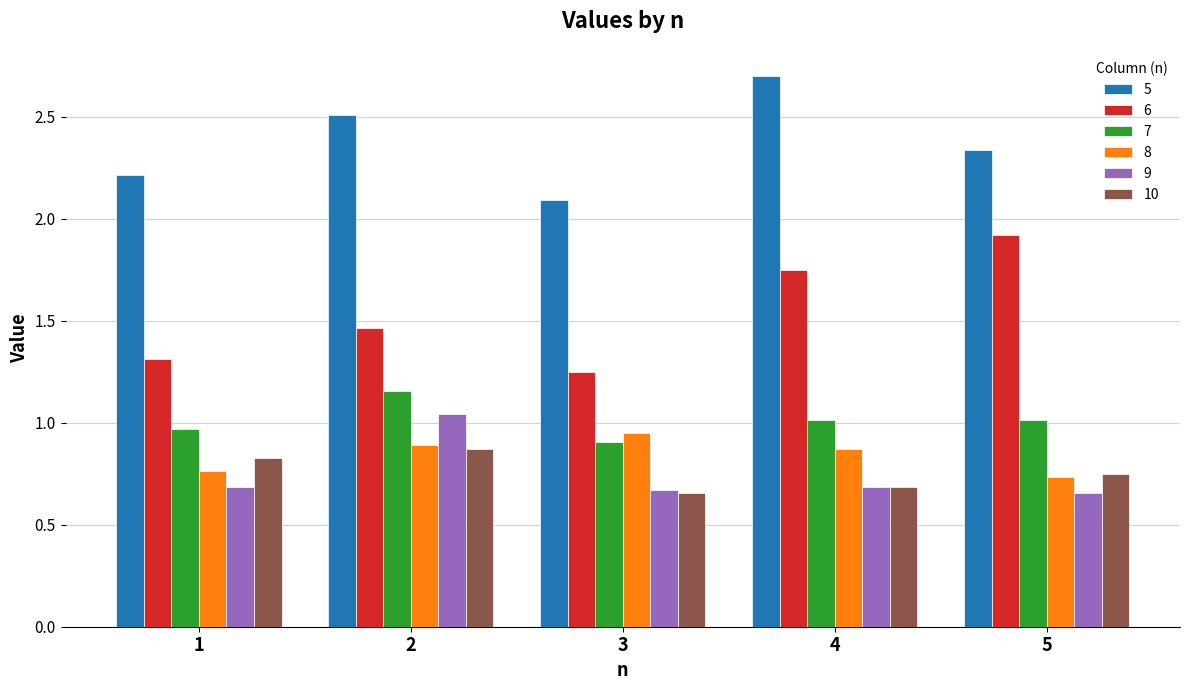

What is the difference between the second highest and minimum values in the 6 series?

0.5